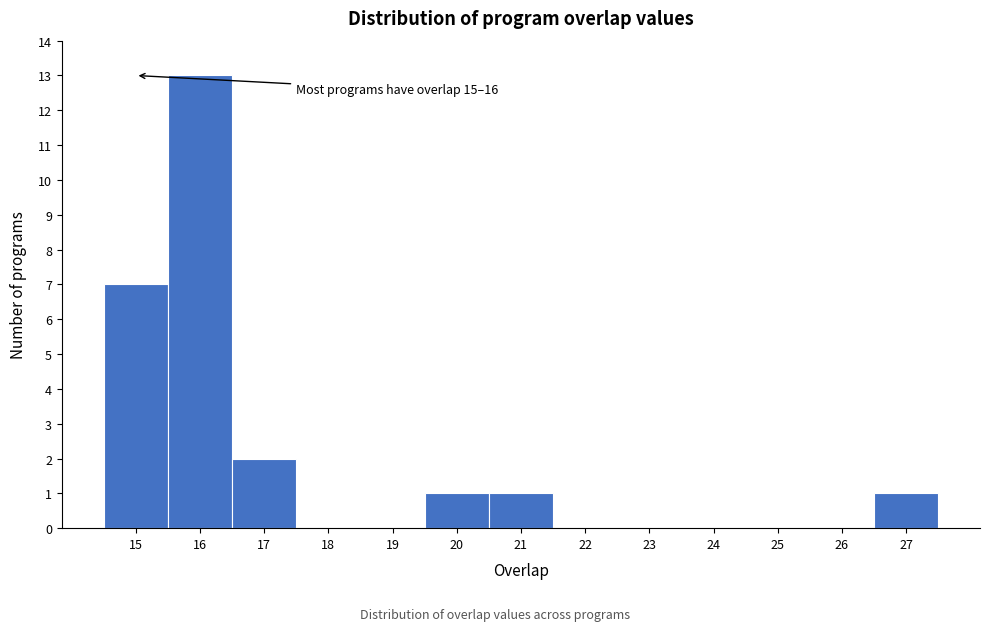

Reading left to right, transcribe all the data shown in this chart.

15=7	16=13	17=2	18=0	19=0	20=1	21=1	22=0	23=0	24=0	25=0	26=0	27=1